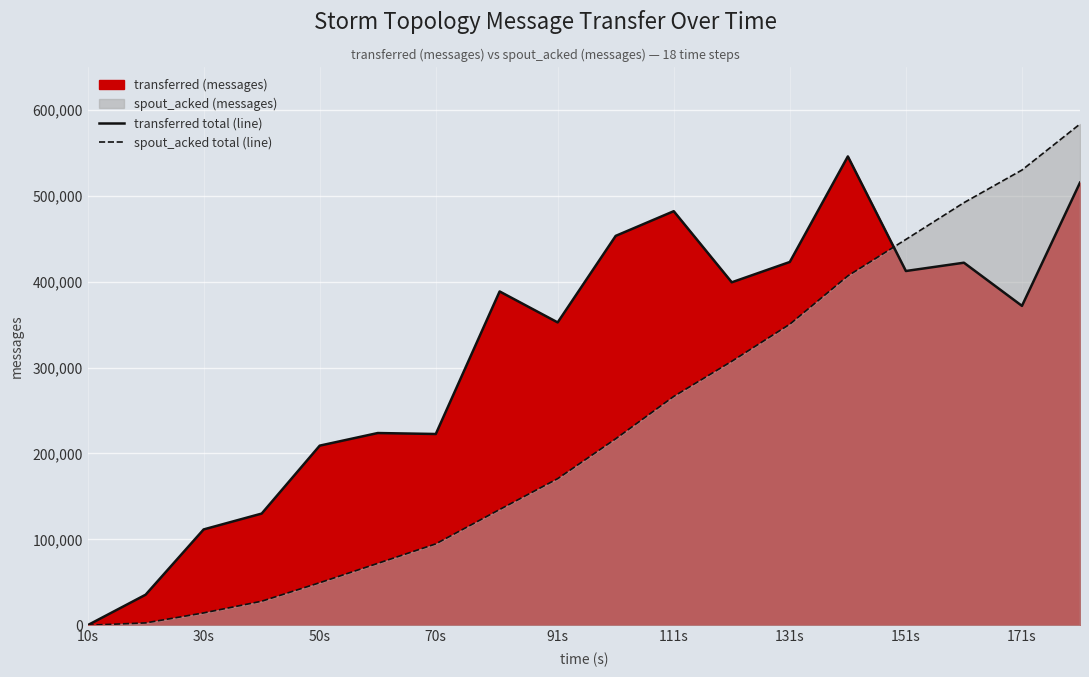

How many interior local valleys does the transferred total (line) series have?

5